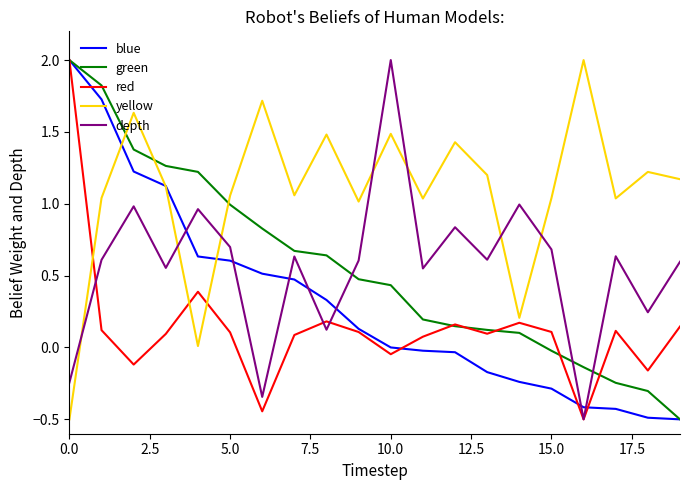

Which series has the largest total across all categories?

yellow